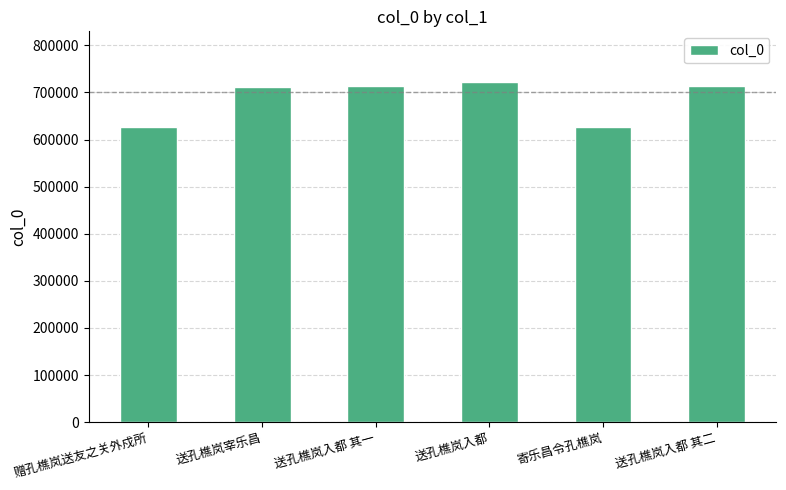

What is the label of the 5th bar from the right?

送孔樵岚宰乐昌